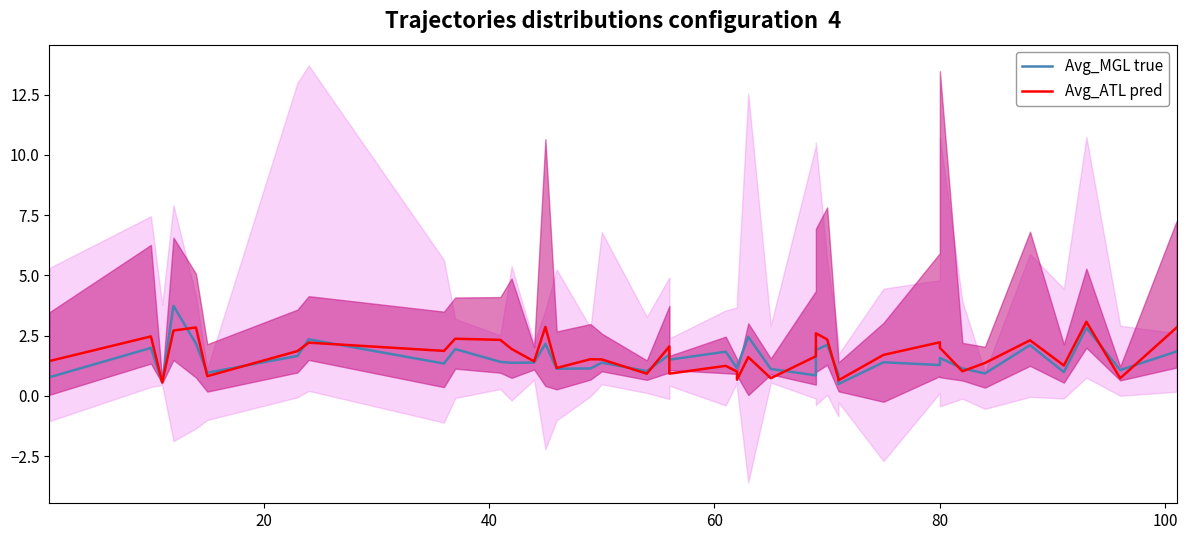

What is the sum of all Avg_MGL true values?

60.8